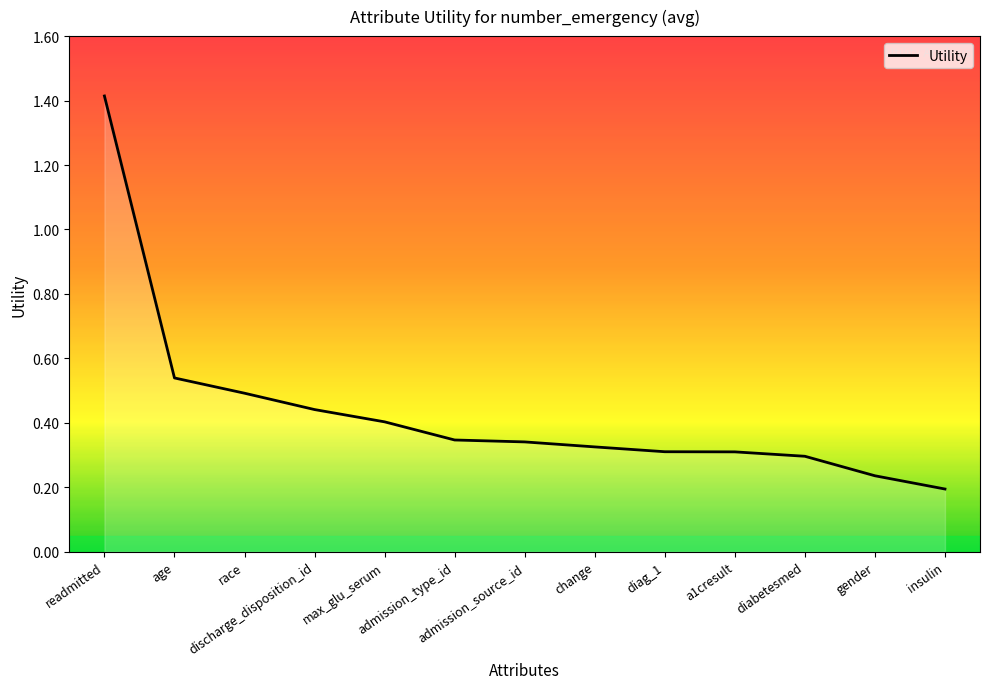

What is the greatest value displayed?

1.4